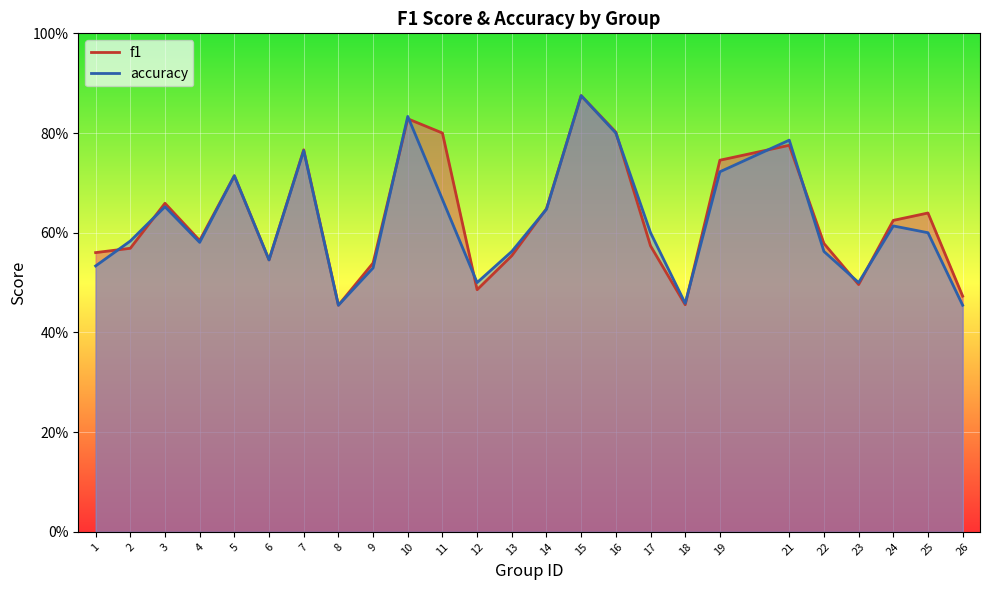

What is the sum of all accuracy values?

15.5